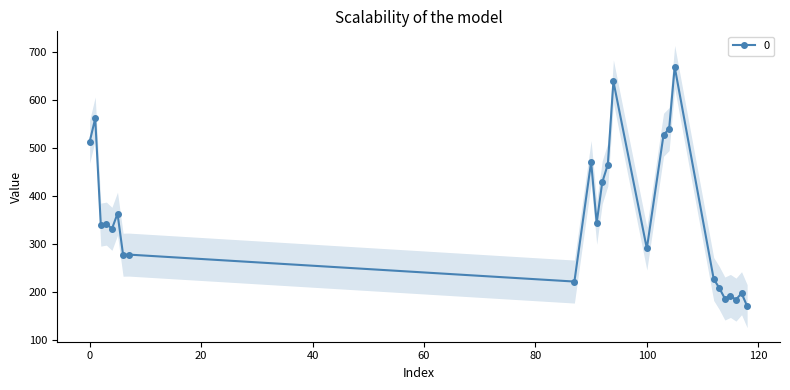

How many series are shown in this chart?

1